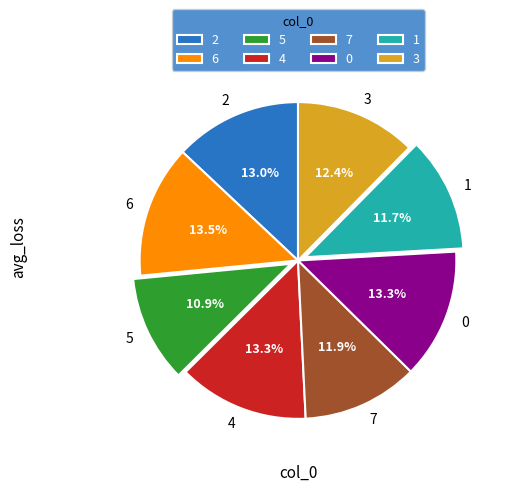

To the nearest percent, what percentage of the pie is 5?

11%